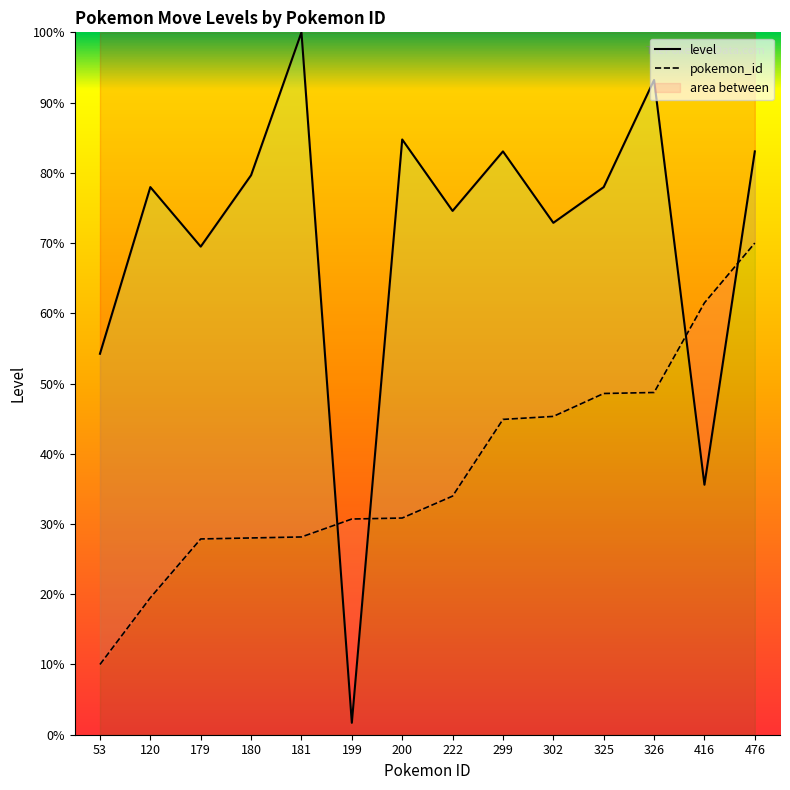

Which series changed the most between 181 and 476?

pokemon_id